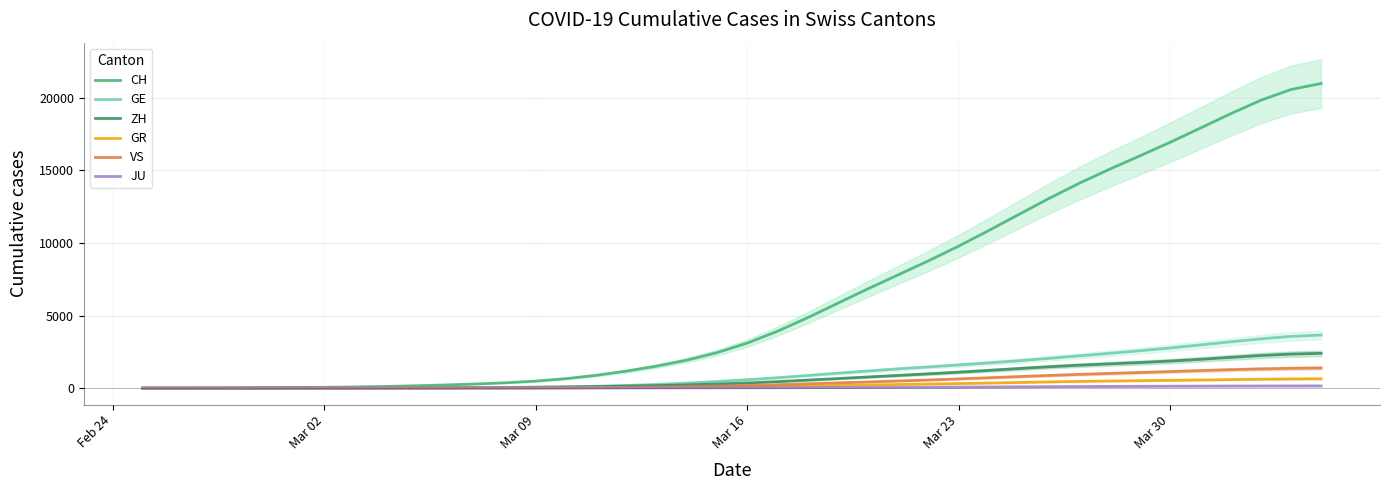

What is the highest value of the CH series?

20990.6